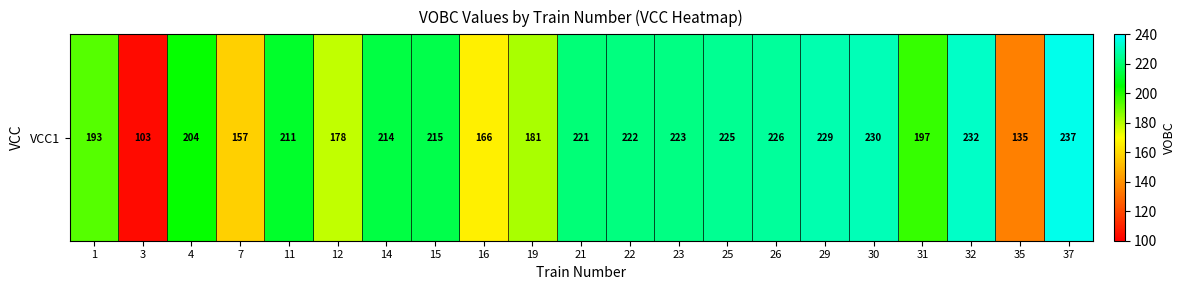

What is the greatest value displayed?

237.0